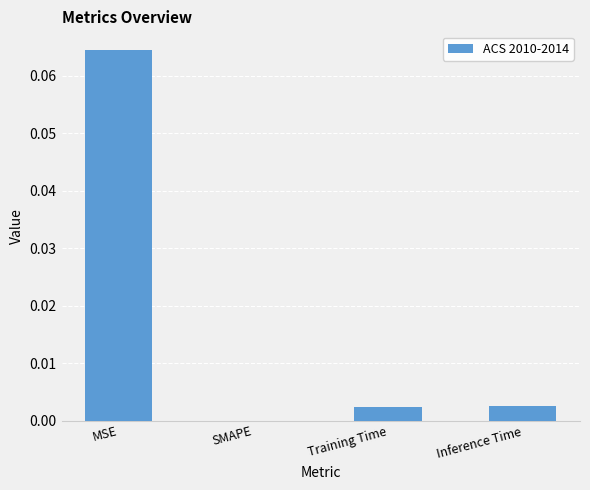

Which has a higher value, SMAPE or Training Time?

Training Time